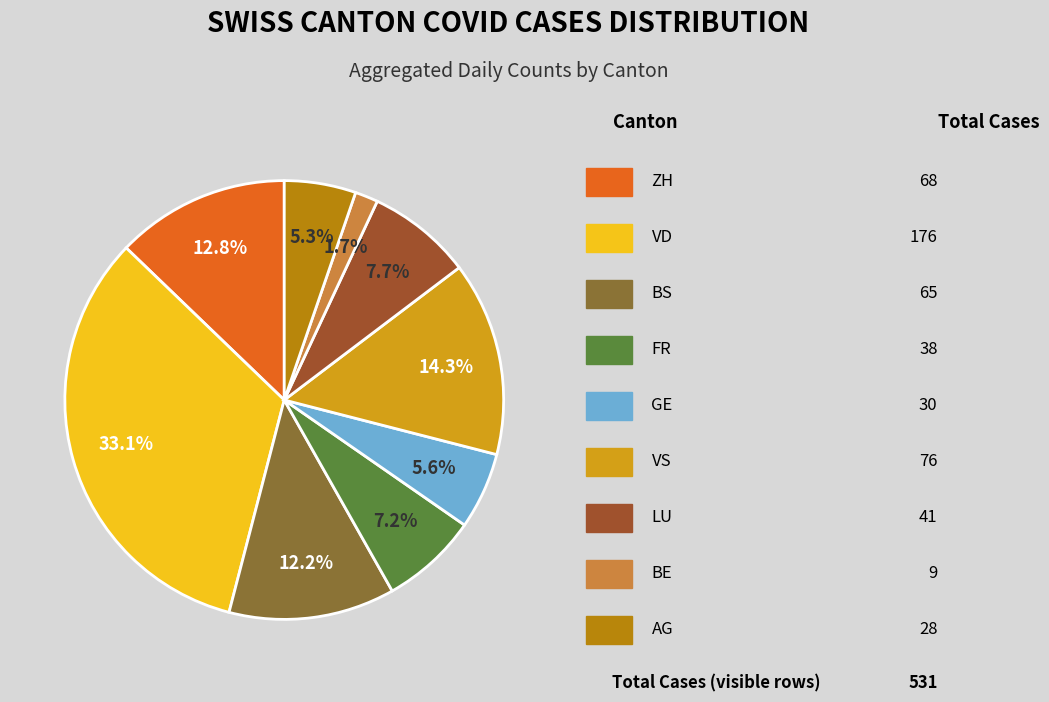

Does any single category account for the majority?

No